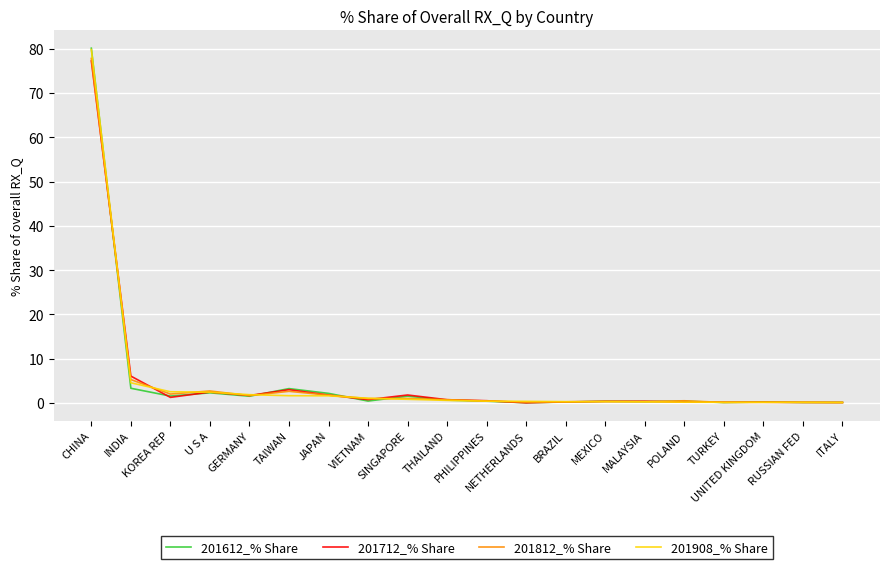

What are all the series names shown in the legend?

201612_% Share, 201712_% Share, 201812_% Share, 201908_% Share